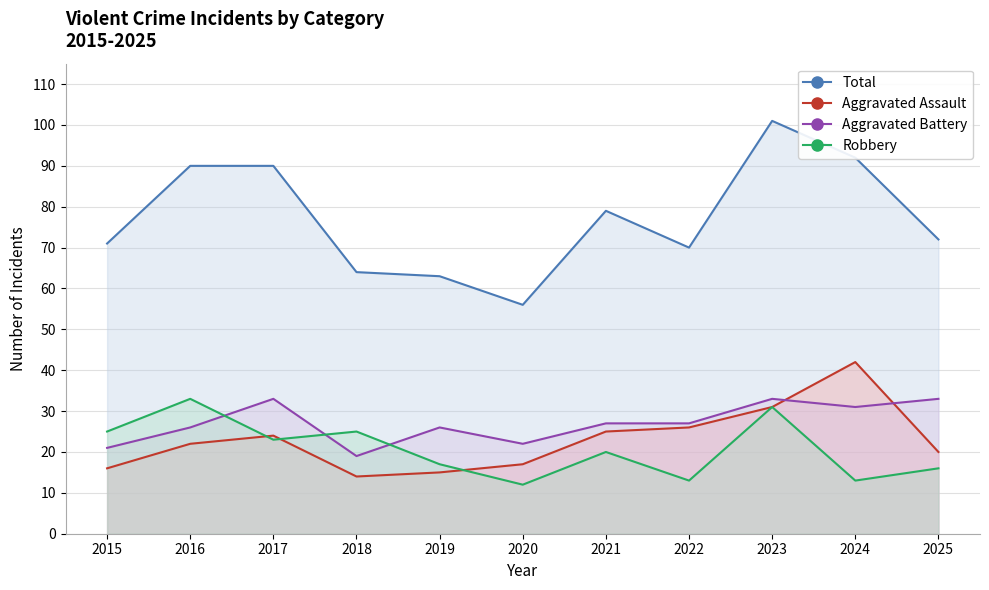

True or false: Aggravated Battery and Total cross at least once.

False